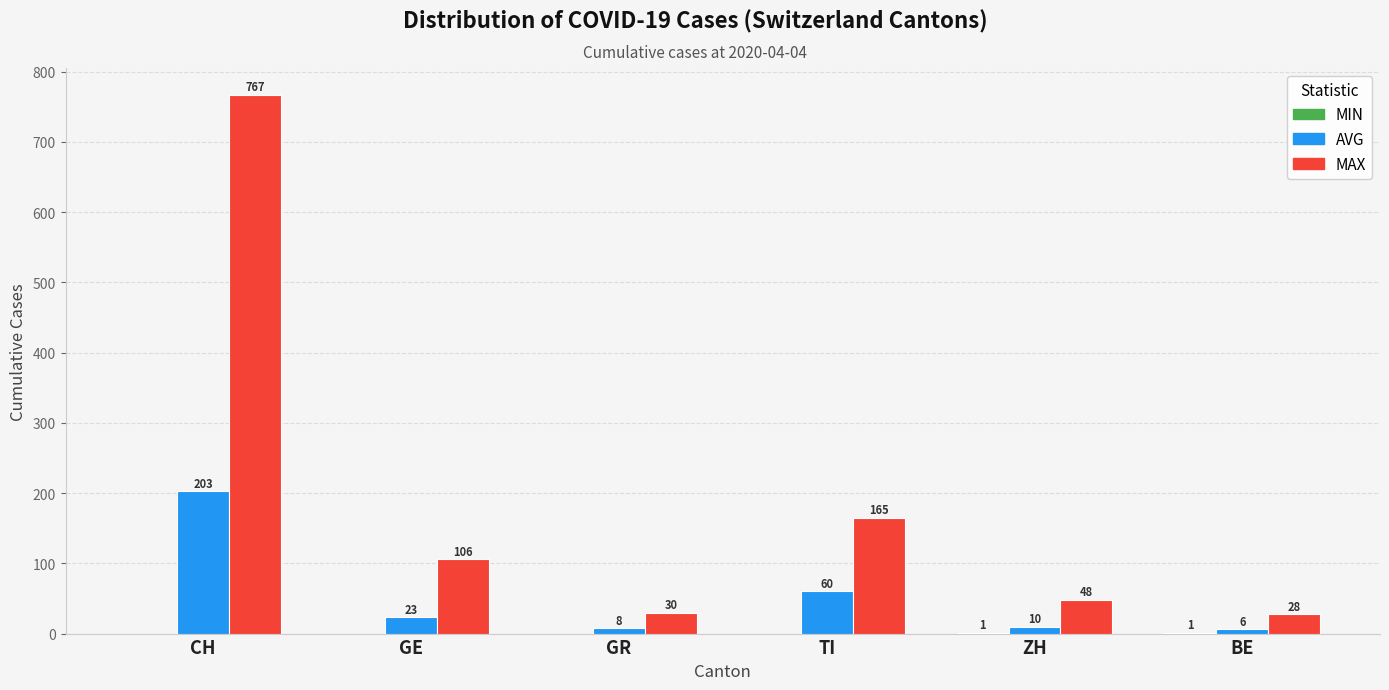

At which category is the sum across all series the highest?

CH